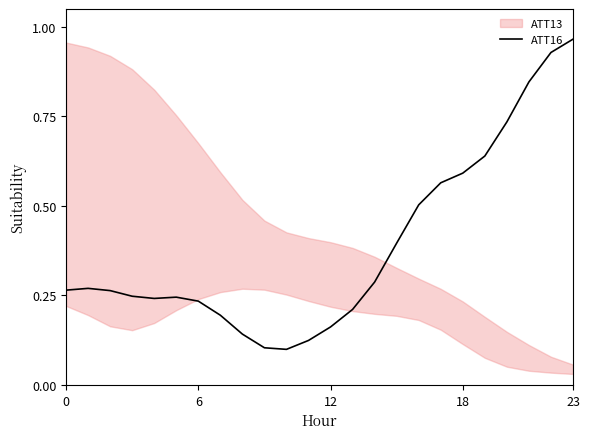

What value does the data have at 11?

0.1